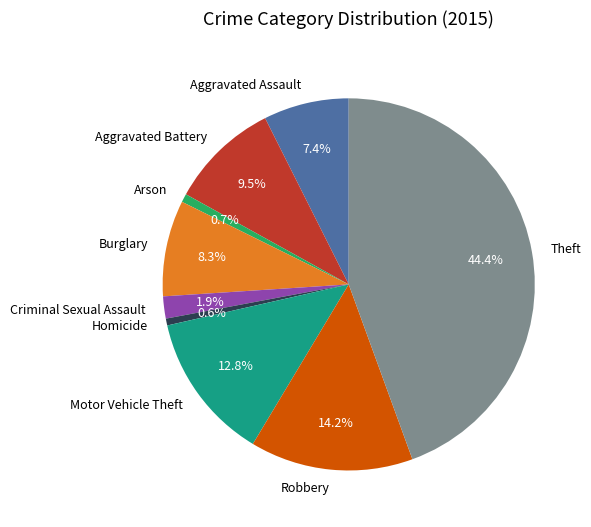

Which slice is the largest?

Theft